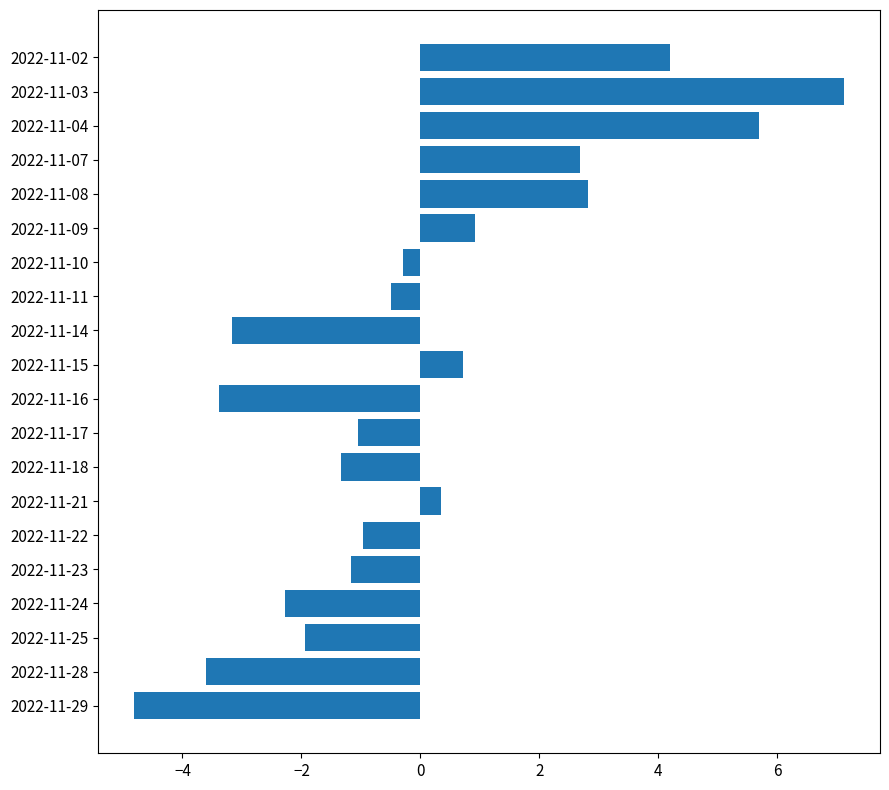

Which category has the lowest value across all series?

2022-11-29